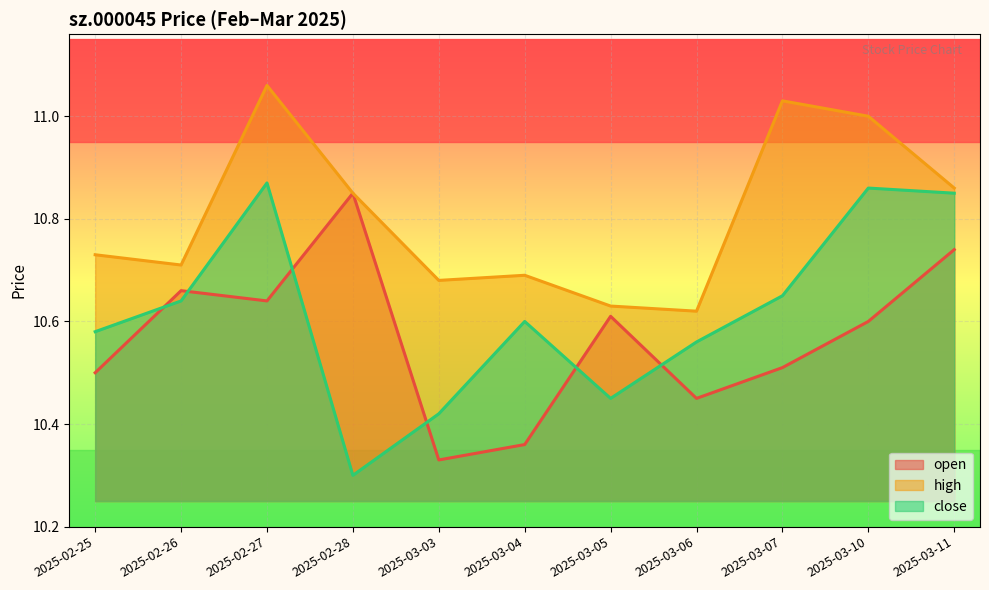

True or false: close has more than 1 interior local peaks.

True